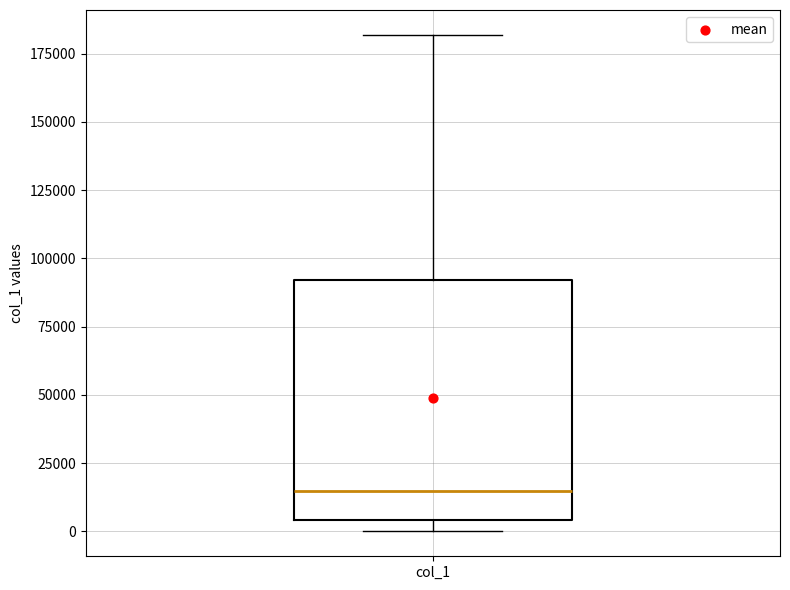

Transcribe this box plot: give where the median line is, the range the box spans, and where the two whiskers end, as read against the y-axis. The values are not printed on the chart, so give them approximately, as read against the axis.

median 15000, box 5000 to 90000, whiskers 0 to 180000